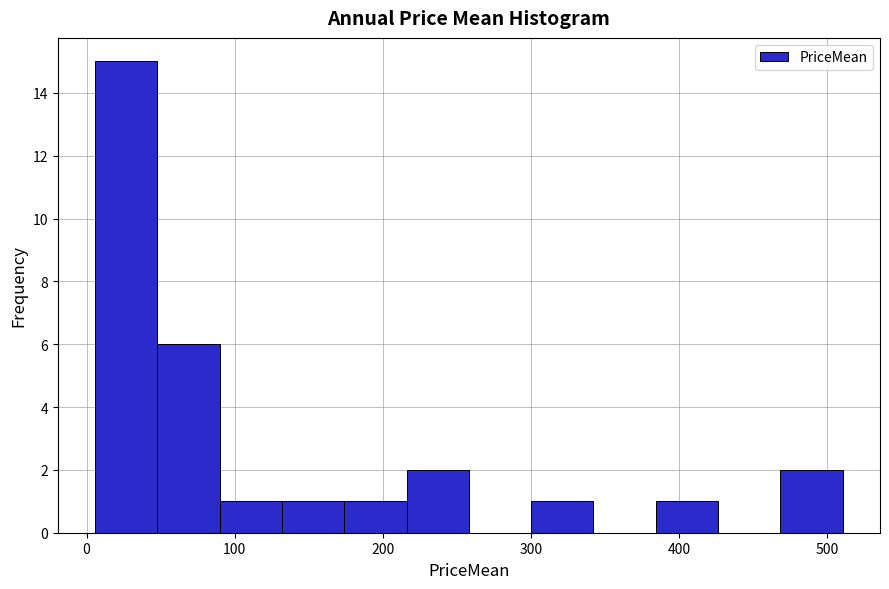

Reading left to right, transcribe this chart: for each bar, give the range it covers on the x-axis and its height. Neither the bar edges nor the heights are printed on the chart, so give them approximately, as read against the axes.

10 to 50: 15
50 to 90: 6
90 to 130: 1
130 to 170: 1
170 to 220: 1
220 to 260: 2
260 to 300: 0
300 to 340: 1
340 to 380: 0
380 to 430: 1
430 to 470: 0
470 to 510: 2